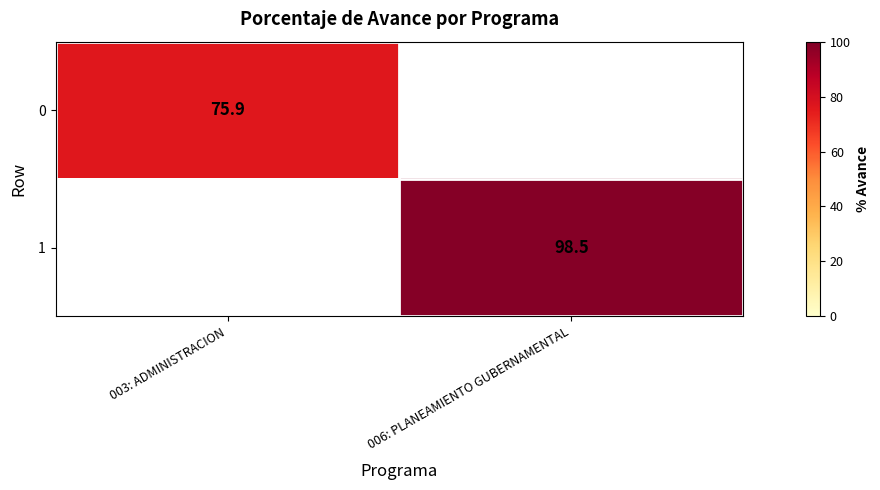

True or false: 1 has a value of 98.5 at 006: PLANEAMIENTO GUBERNAMENTAL.

True